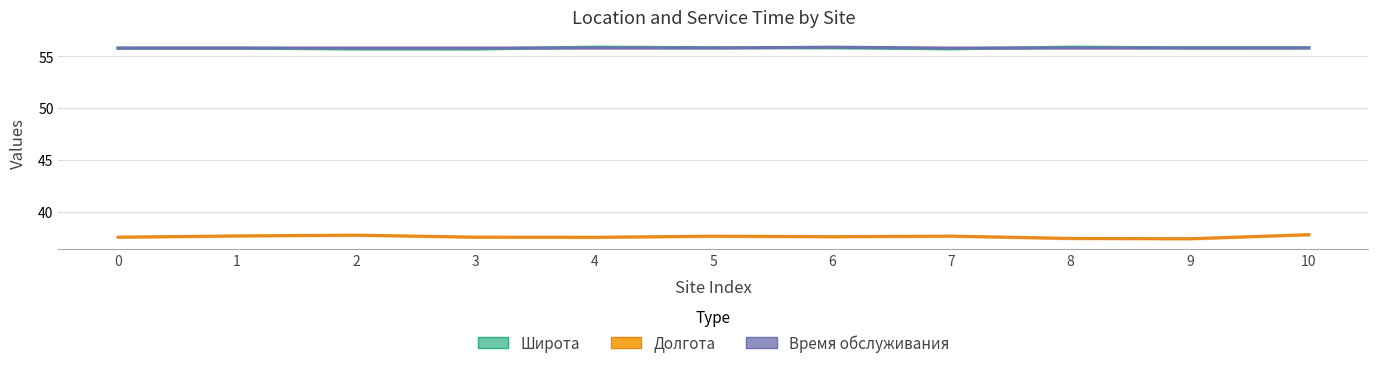

What is the value of the Время обслуживания point at the 11th from the left?

55.8